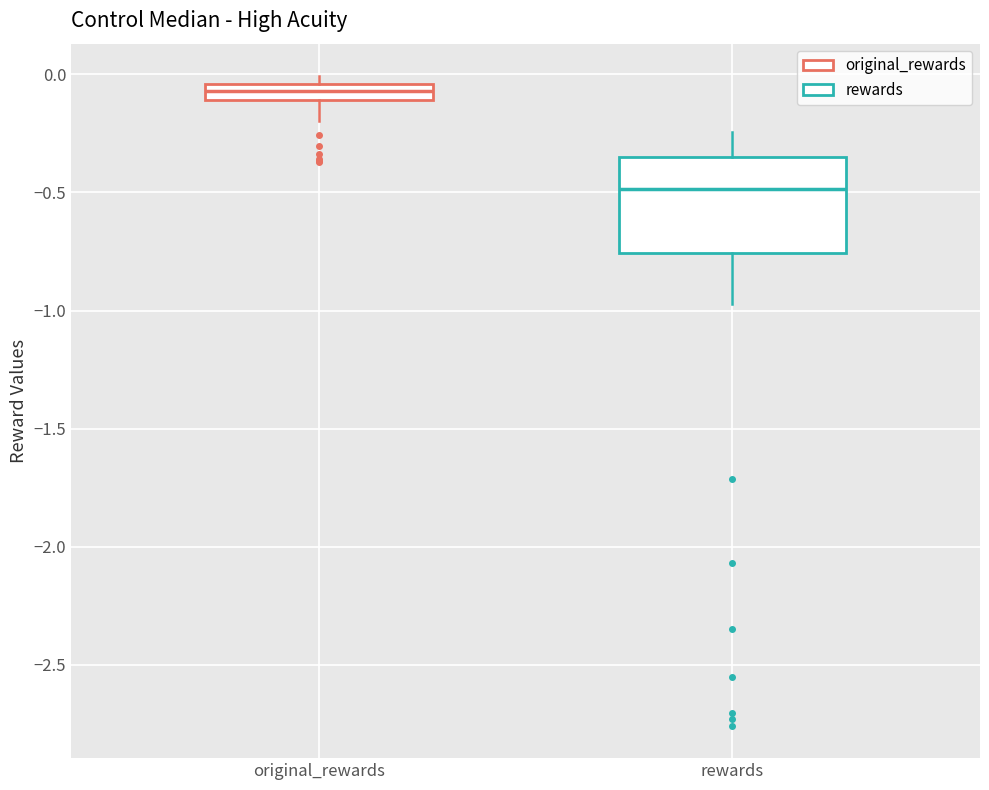

Where is the lower edge of the box for original_rewards on the y-axis? The values are not printed on the chart, so give them approximately, as read against the axis.

-0.10